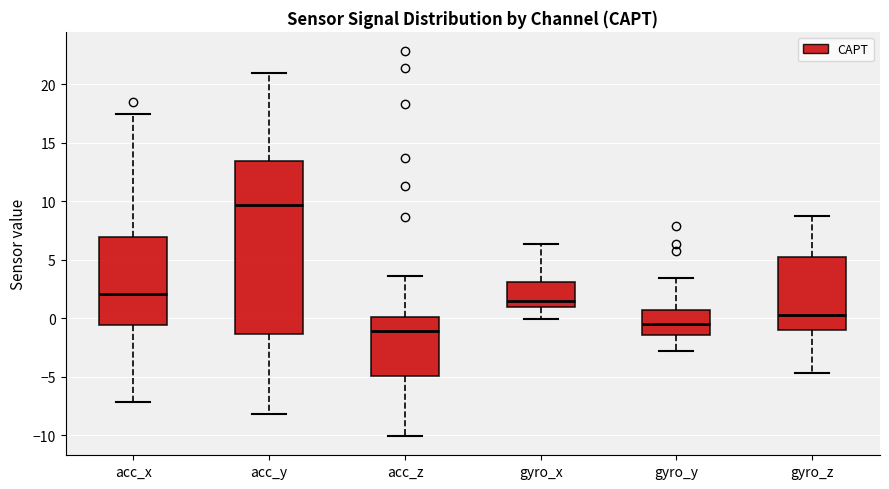

Reading left to right, transcribe this box plot: for each box, give where its median line is, the range the box spans, and where its two whiskers end, as read against the y-axis. The values are not printed on the chart, so give them approximately, as read against the axis.

acc_x: median 2.0, box -0.5 to 7.0, whiskers -7.0 to 17.5
acc_y: median 9.5, box -1.5 to 13.5, whiskers -8.0 to 21.0
acc_z: median -1.0, box -5.0 to 0.0, whiskers -10.0 to 3.5
gyro_x: median 1.5, box 1.0 to 3.0, whiskers 0.0 to 6.5
gyro_y: median -0.5, box -1.5 to 0.5, whiskers -3.0 to 3.5
gyro_z: median 0.0, box -1.0 to 5.5, whiskers -4.5 to 8.5